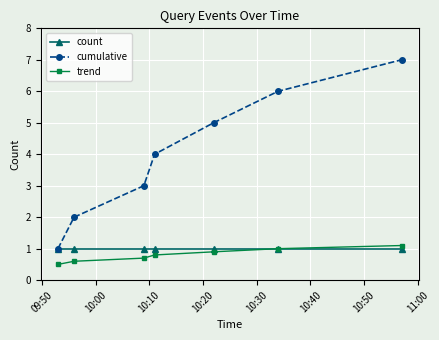

True or false: trend and cumulative cross at least once.

False